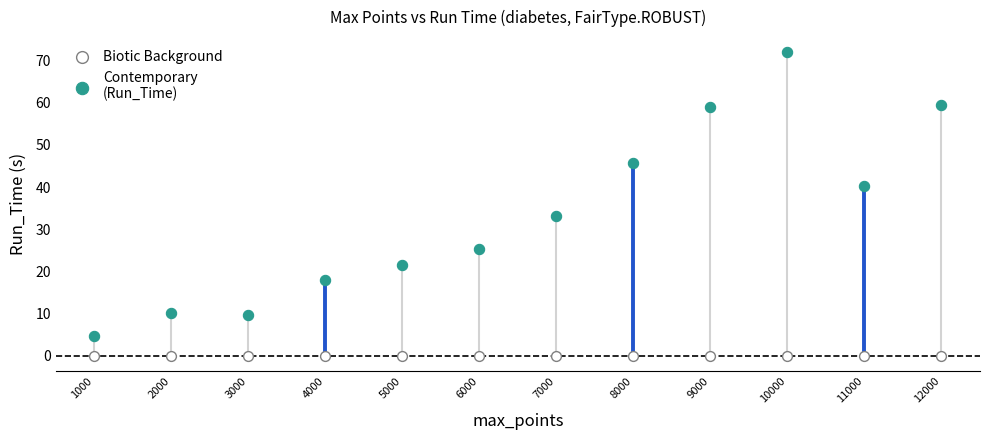

Across all series, what Y value is closest to 35?

33.0